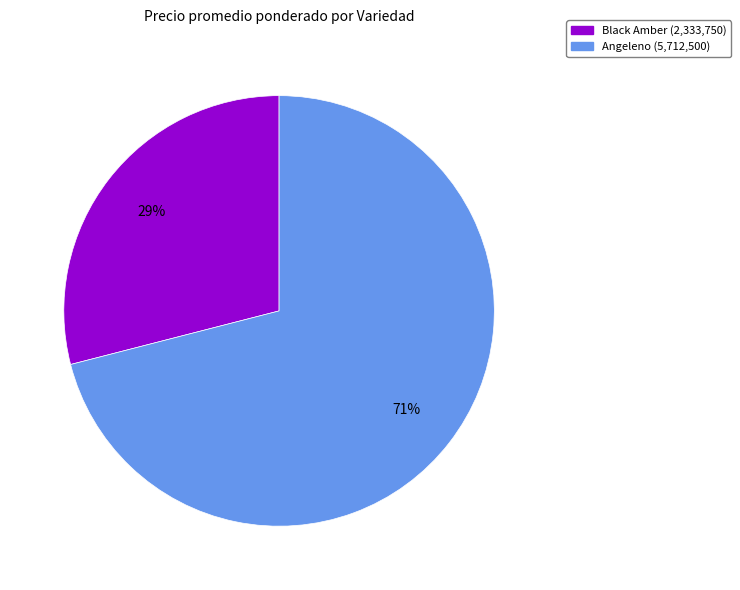

To the nearest percent, what is the difference between the largest and smallest slice percentages?

42%